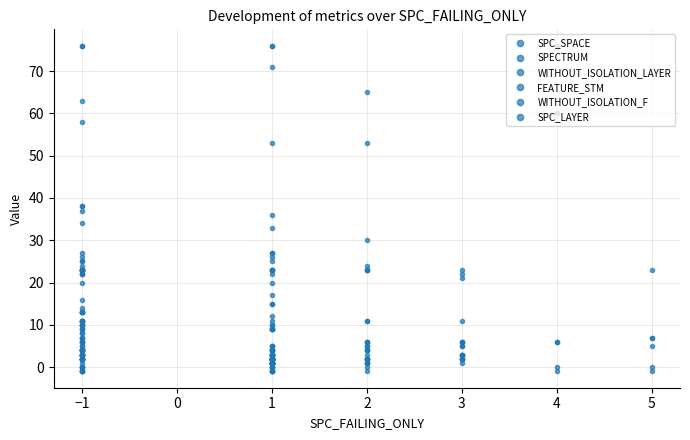

Count the number of data series in this chart.

6